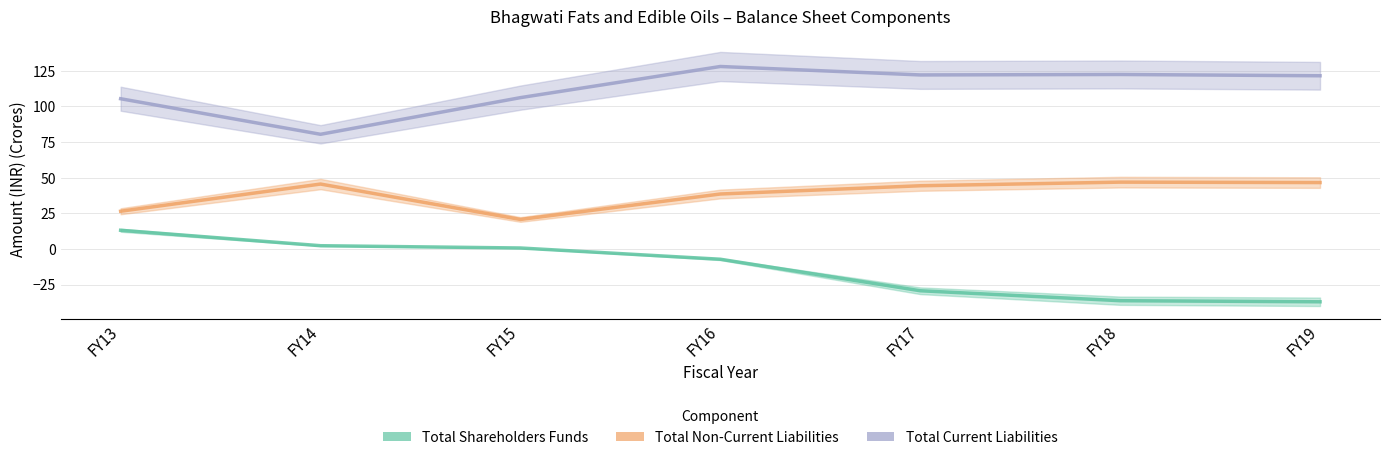

Between FY13 and FY14, which series saw the biggest shift?

Total Current Liabilities